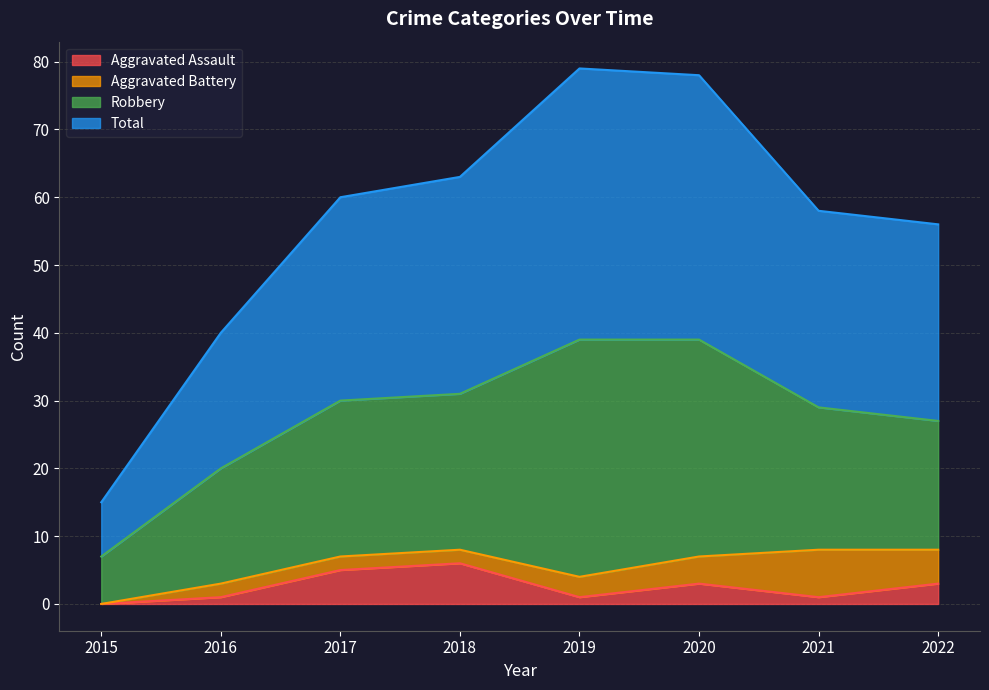

Is it true that Total equals 5 at 2015?

False